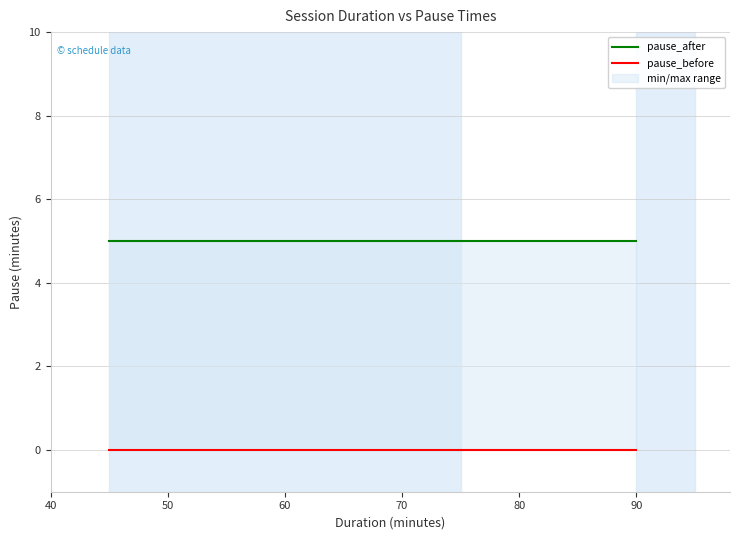

Is this an area chart (filled region under the line)?

No